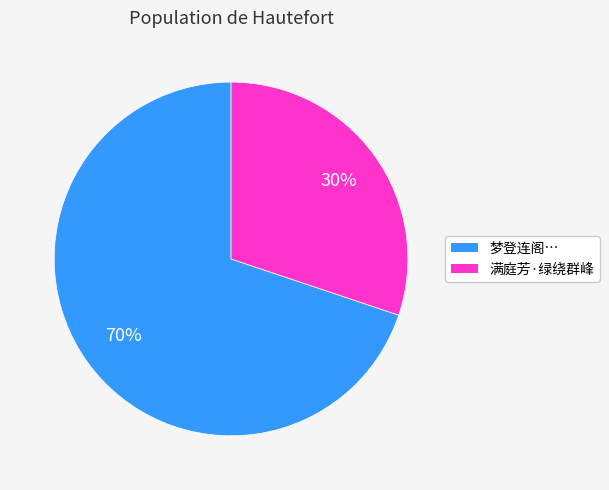

How many slices are in this pie chart?

2